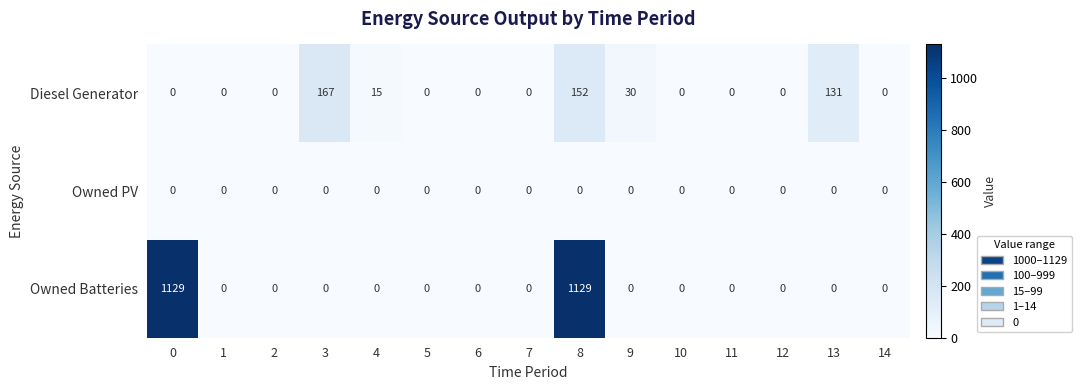

What is the maximum value shown in the chart?

1129